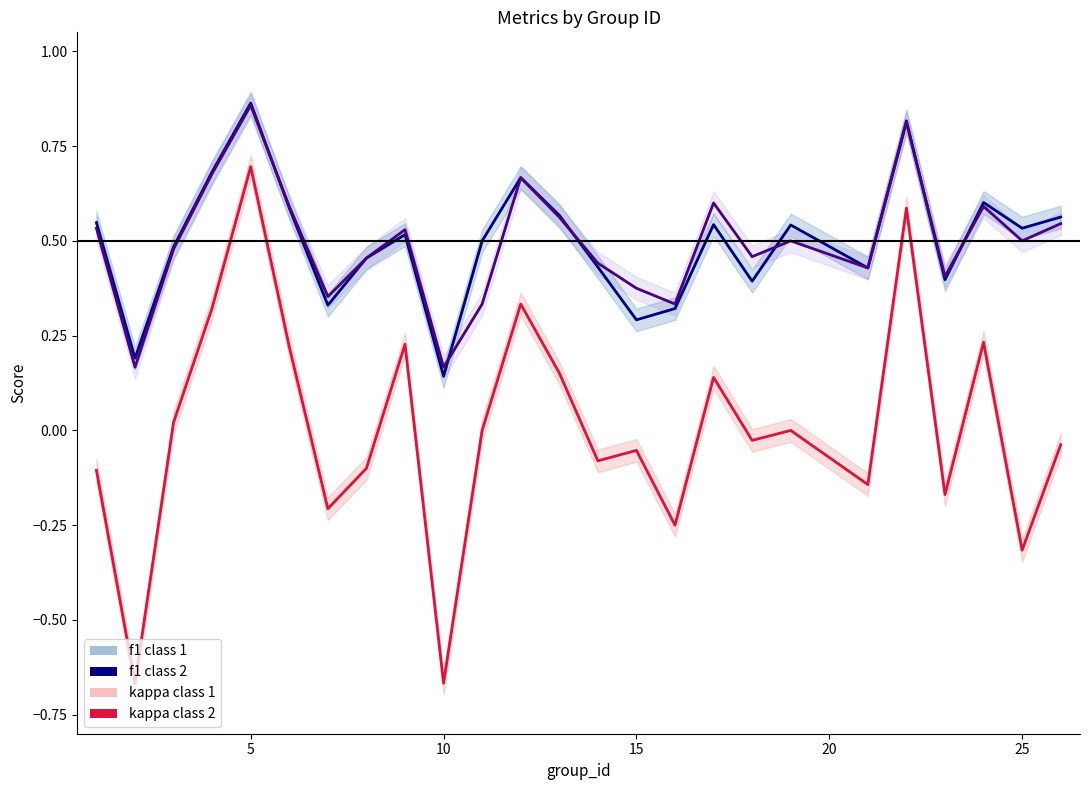

The accuracy series shows 0.1 at 25. True or false?

False